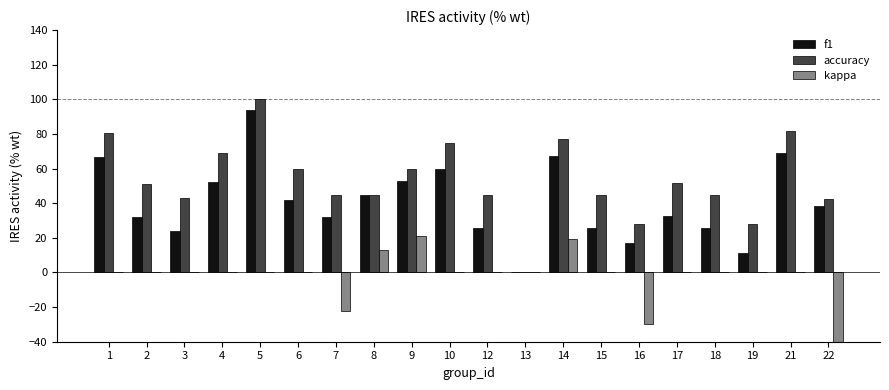

Reading left to right, transcribe all the data shown in this chart.

f1: 1=67.0	2=32.0	3=24.0	4=52.2	5=94.1	6=41.7	7=32.1	8=45.0	9=53.0	10=60.0	12=25.7	13=0.0	14=67.2	15=25.7	16=16.9	17=32.8	18=25.7	19=11.3	21=68.9	22=38.4
accuracy: 1=80.4	2=51.1	3=43.3	4=68.8	5=100.0	6=60.0	7=45.0	8=45.0	9=60.0	10=75.0	12=45.0	13=0.0	14=77.0	15=45.0	16=28.1	17=51.9	18=45.0	19=28.1	21=81.8	22=42.2
kappa: 1=0.0	2=0.0	3=0.0	4=0.0	5=0.0	6=0.0	7=-22.5	8=13.2	9=20.9	10=0.0	12=0.0	13=0.0	14=19.6	15=0.0	16=-29.6	17=0.0	18=0.0	19=0.0	21=0.0	22=-48.2